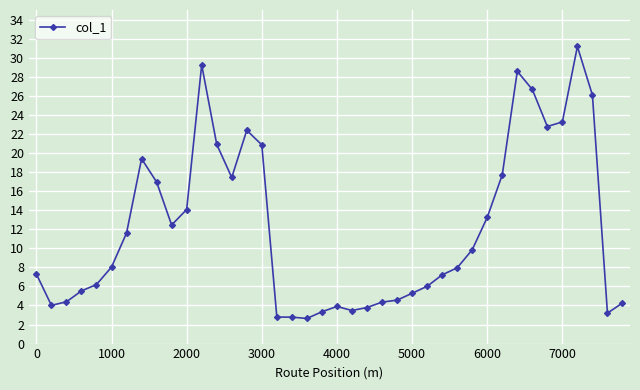

True or false: the data has more than 2 interior local peaks.

True